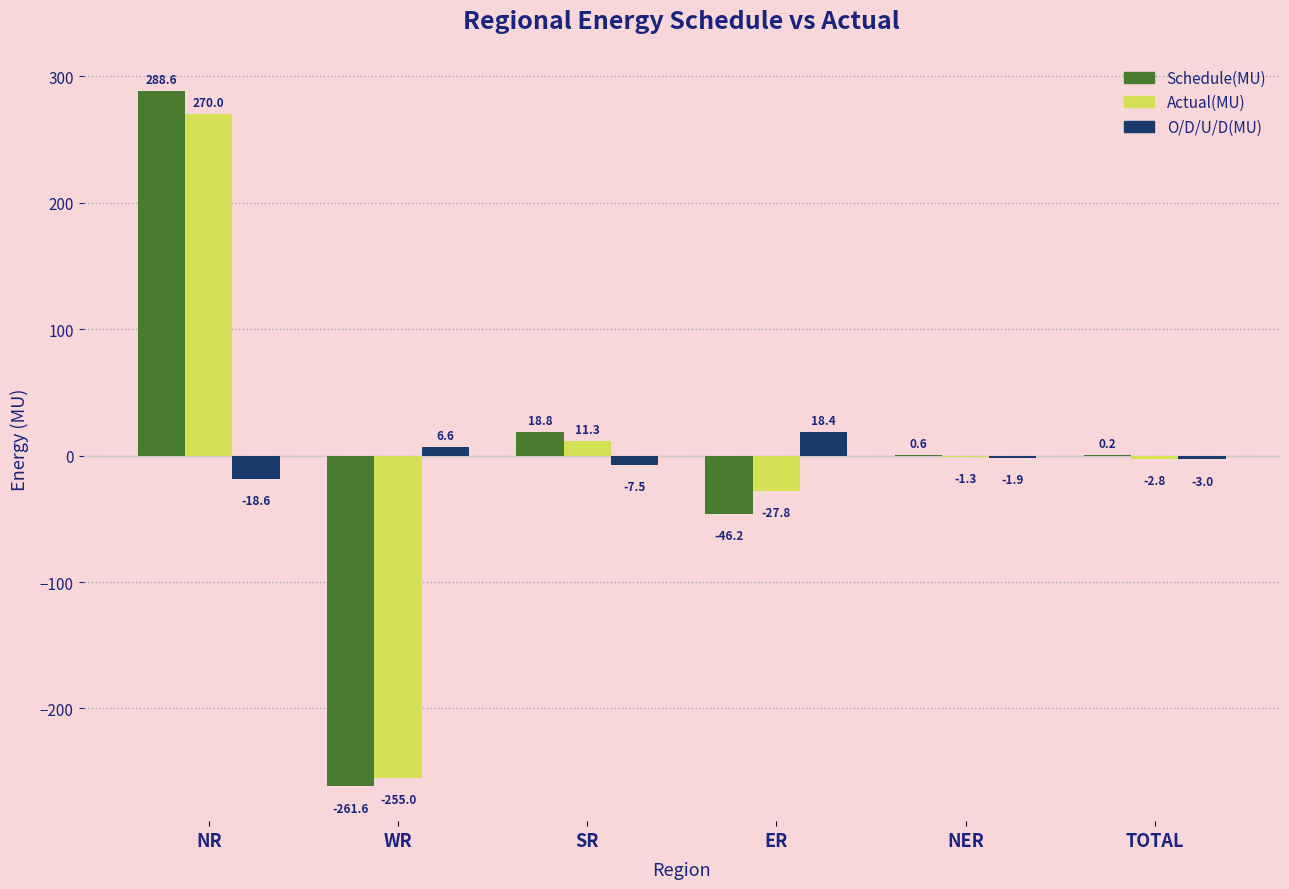

What are all the series names shown in the legend?

Schedule(MU), Actual(MU), O/D/U/D(MU)